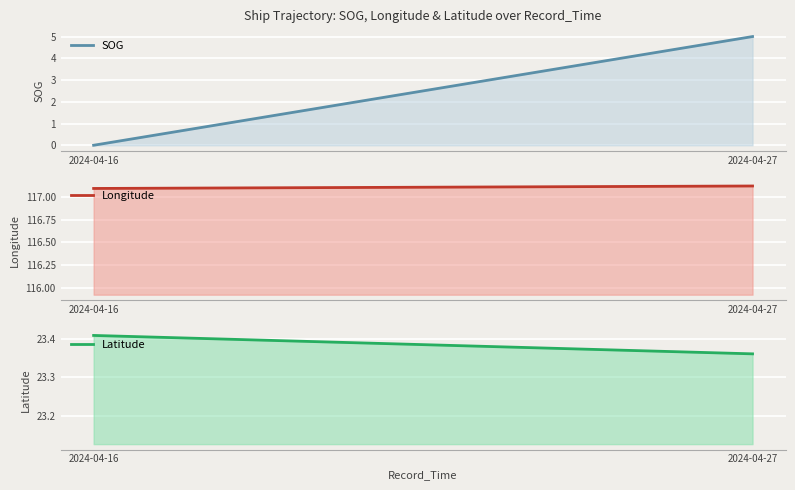

At how many categories does at least one series exceed 3?

4